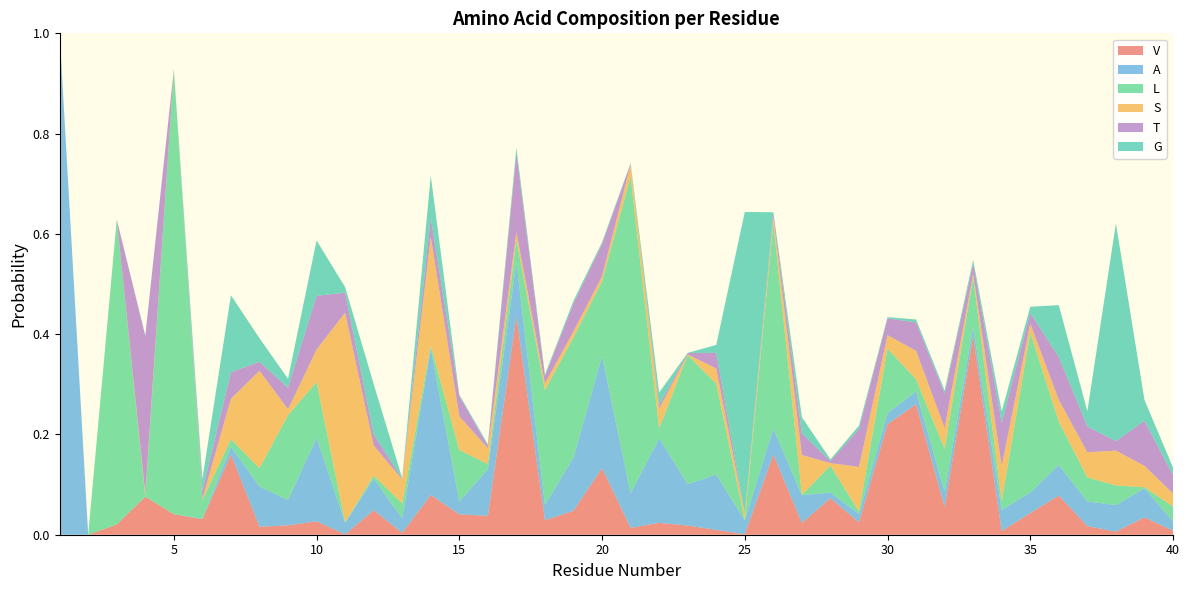

Reading left to right, transcribe all the data shown in this chart.

V: 0.0	0.0	0.0	0.1	0.0	0.0	0.2	0.0	0.0	0.0	0.0	0.0	0.0	0.1	0.0	0.0	0.4	0.0	0.0	0.1	0.0	0.0	0.0	0.0	0.0	0.2	0.0	0.1	0.0	0.2	0.3	0.1	0.4	0.0	0.0	0.1	0.0	0.0	0.0	0.0
A: 1.0	0.0	0.0	0.0	0.0	0.0	0.0	0.1	0.1	0.2	0.0	0.1	0.0	0.3	0.0	0.1	0.1	0.0	0.1	0.2	0.1	0.2	0.1	0.1	0.0	0.1	0.1	0.0	0.0	0.0	0.0	0.0	0.0	0.0	0.0	0.1	0.0	0.1	0.1	0.0
L: 0.0	0.0	0.6	0.0	0.9	0.0	0.0	0.0	0.2	0.1	0.0	0.0	0.0	0.0	0.1	0.0	0.0	0.2	0.2	0.1	0.6	0.0	0.3	0.2	0.0	0.4	0.0	0.1	0.0	0.1	0.0	0.1	0.1	0.0	0.3	0.1	0.0	0.0	0.0	0.0
S: 0.0	0.0	0.0	0.0	0.0	0.0	0.1	0.2	0.0	0.1	0.4	0.1	0.0	0.2	0.1	0.0	0.0	0.0	0.0	0.0	0.0	0.0	0.0	0.0	0.0	0.0	0.1	0.0	0.1	0.0	0.1	0.0	0.0	0.1	0.0	0.0	0.1	0.1	0.0	0.0
T: 0.0	0.0	0.0	0.3	0.0	0.0	0.1	0.0	0.0	0.1	0.0	0.0	0.0	0.0	0.0	0.0	0.2	0.0	0.1	0.1	0.0	0.0	0.0	0.0	0.0	0.0	0.0	0.0	0.1	0.0	0.1	0.1	0.0	0.1	0.0	0.1	0.1	0.0	0.1	0.0
G: 0.0	0.0	0.0	0.0	0.0	0.0	0.2	0.0	0.0	0.1	0.0	0.1	0.0	0.1	0.0	0.0	0.0	0.0	0.0	0.0	0.0	0.0	0.0	0.0	0.6	0.0	0.0	0.0	0.0	0.0	0.0	0.0	0.0	0.0	0.0	0.1	0.0	0.4	0.0	0.0